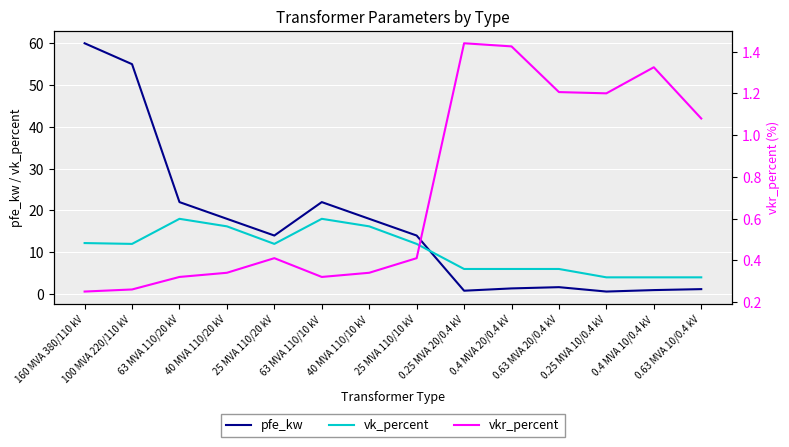

Is it true that vkr_percent equals 1.4 at 0.4 MVA 20/0.4 kV?

True